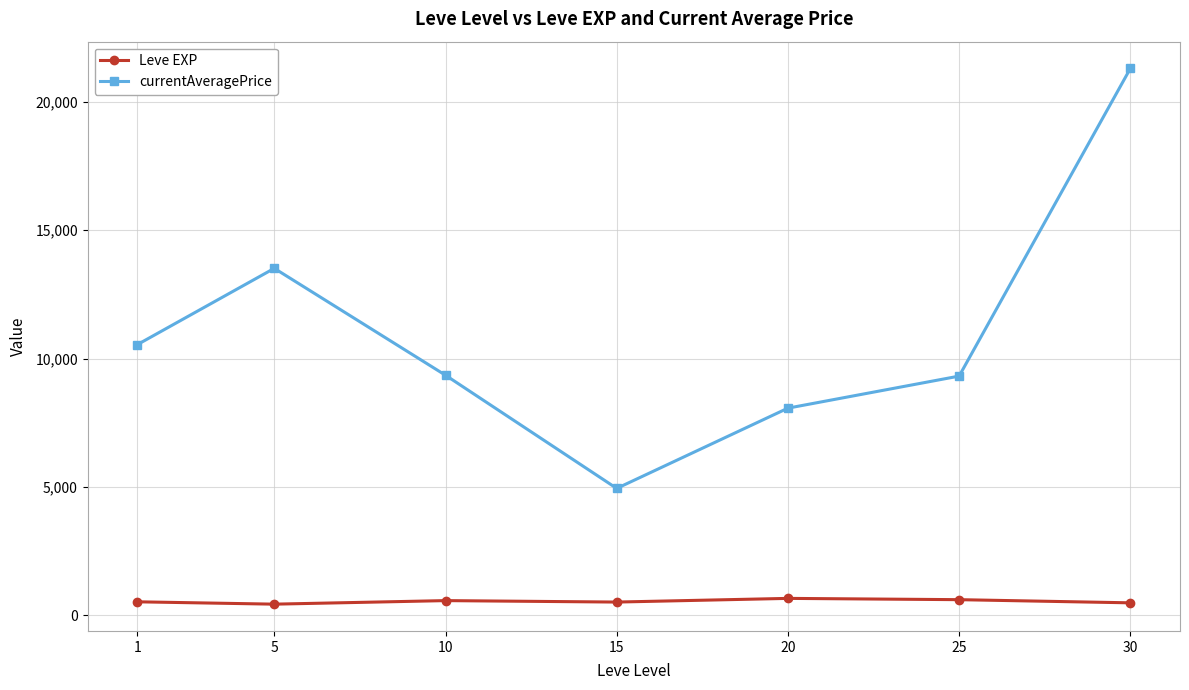

Does the chart display data point markers on the line(s)?

Yes